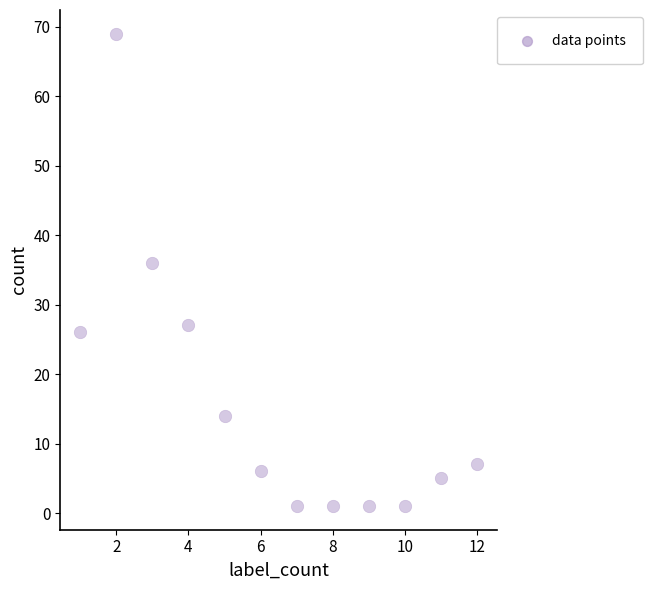

What is the average X value?

6